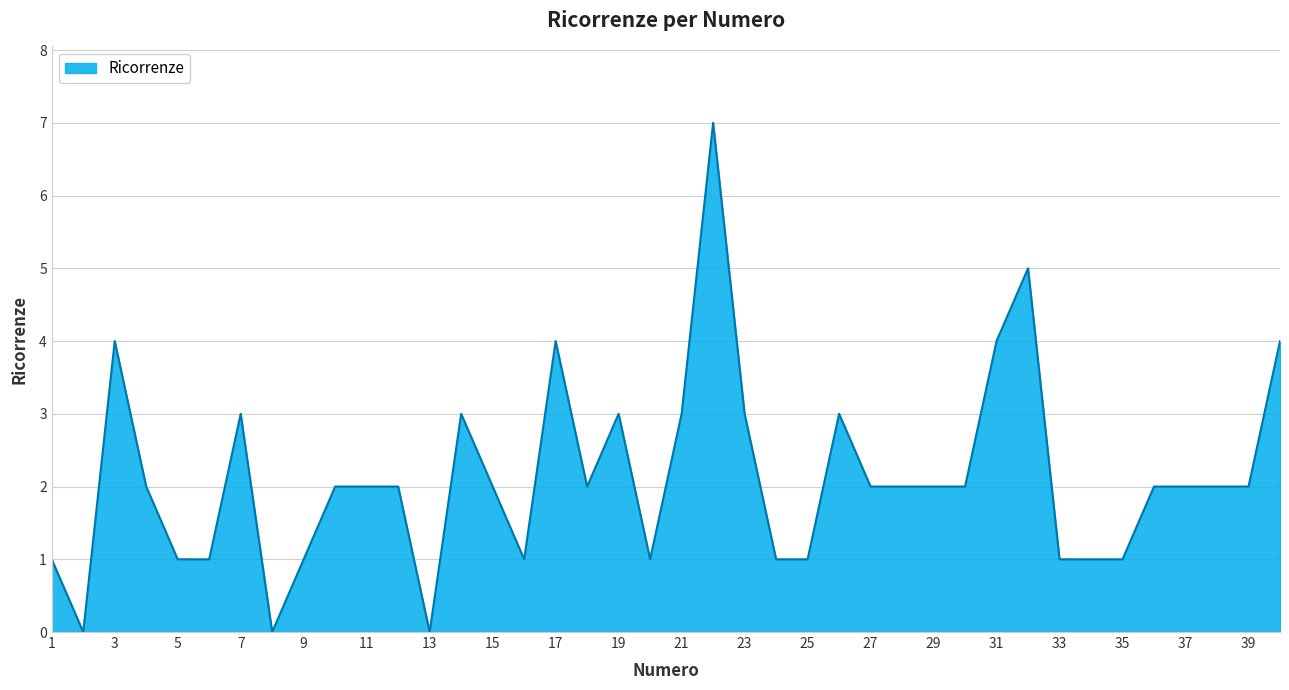

What is the difference between the maximum and minimum values?

7